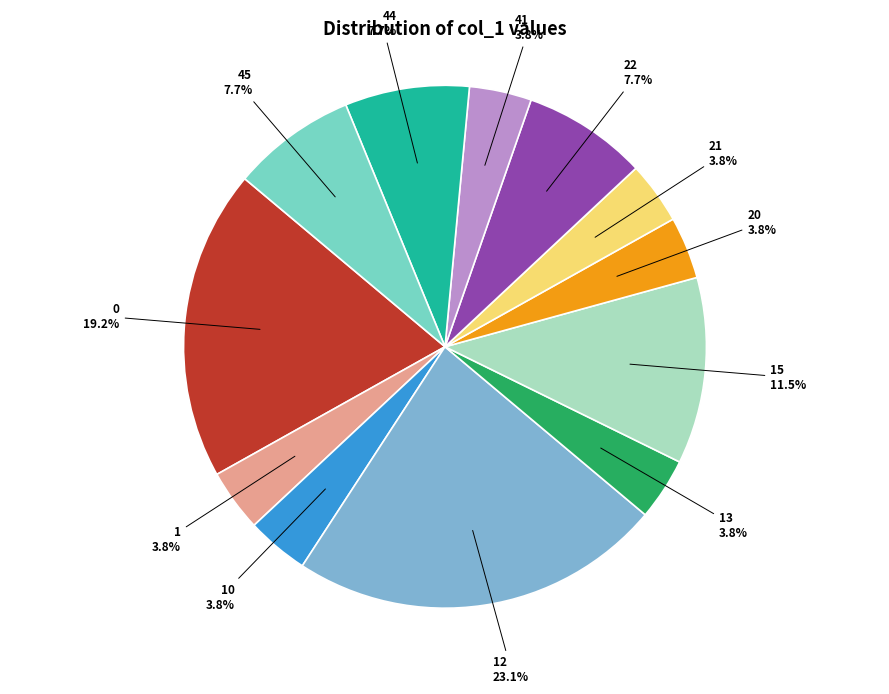

Which has a higher value, 1 or 0?

0